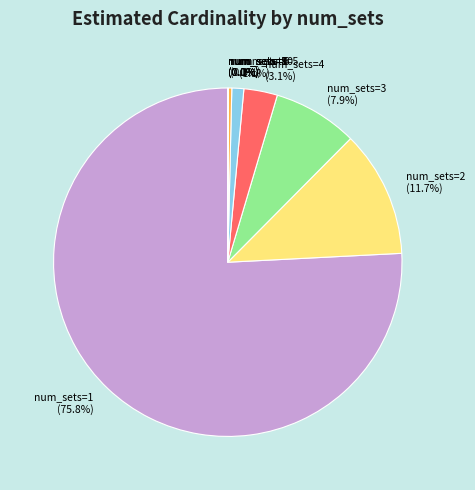

What is the largest slice in the pie chart?

num_sets=1